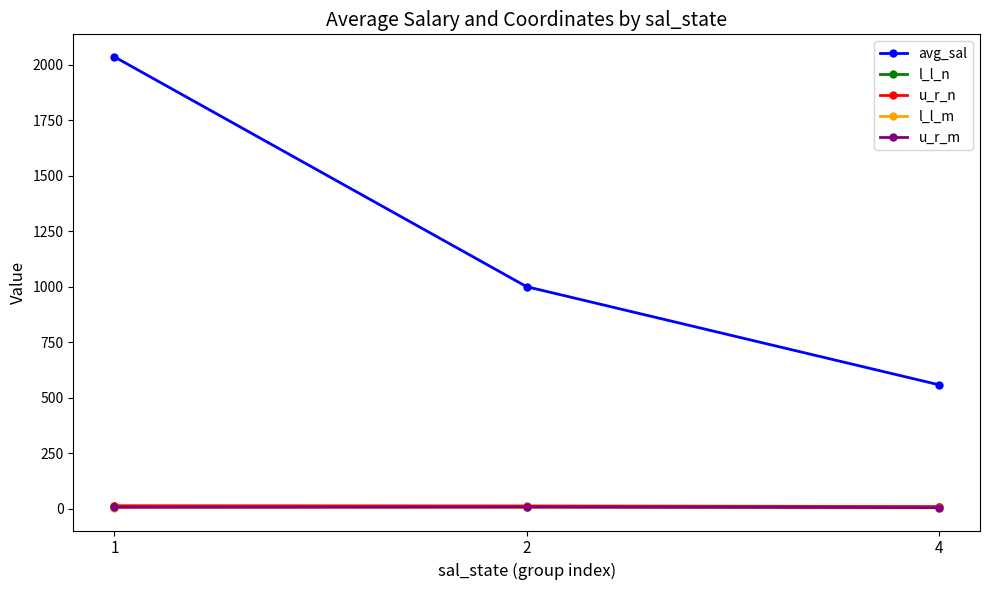

Which series has the widest spread of values?

avg_sal